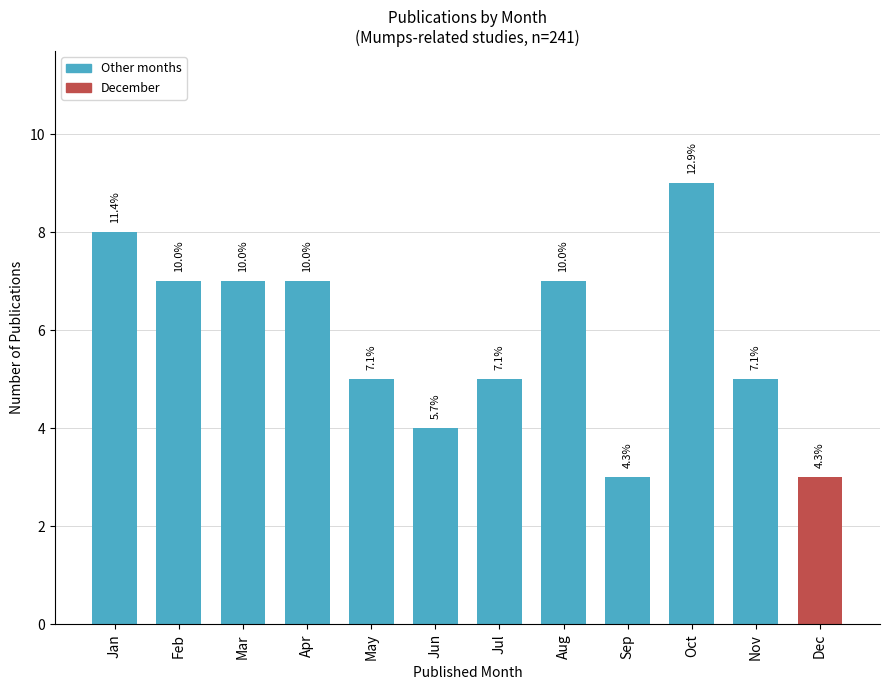

Are the bars horizontal?

No